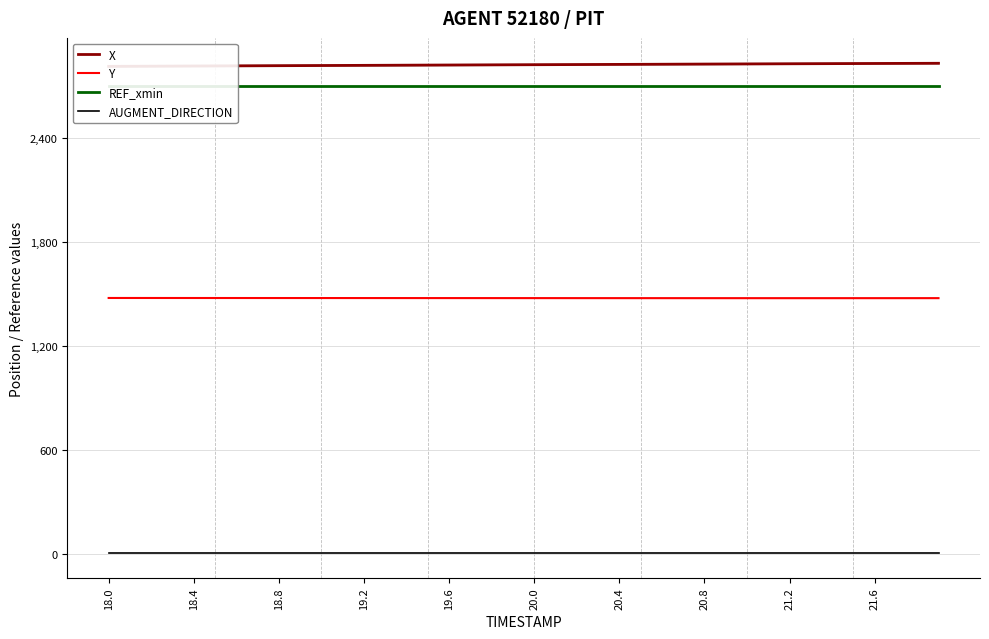

What are all the series names shown in the legend?

X, Y, REF_xmin, AUGMENT_DIRECTION